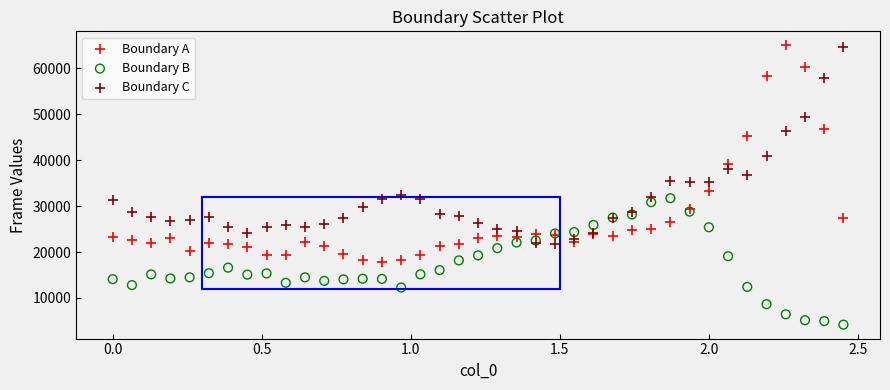

What is the X range (max minus min) for the scatter plot?

2.5